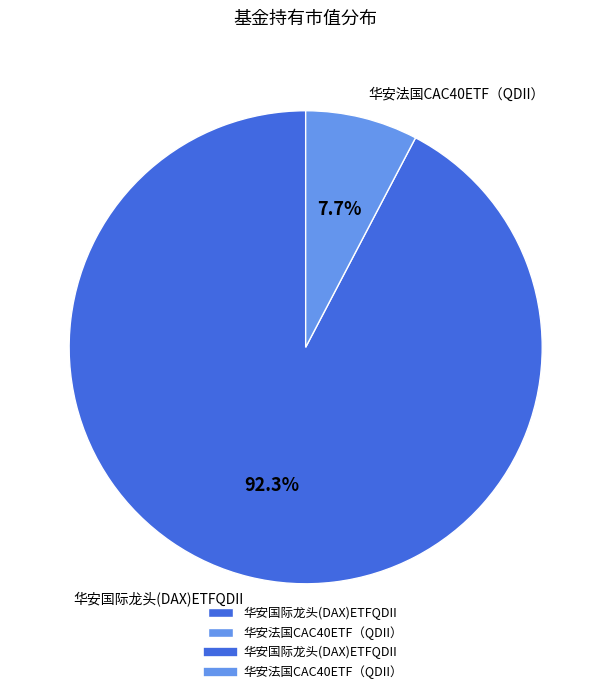

Count the number of slices in the pie.

2